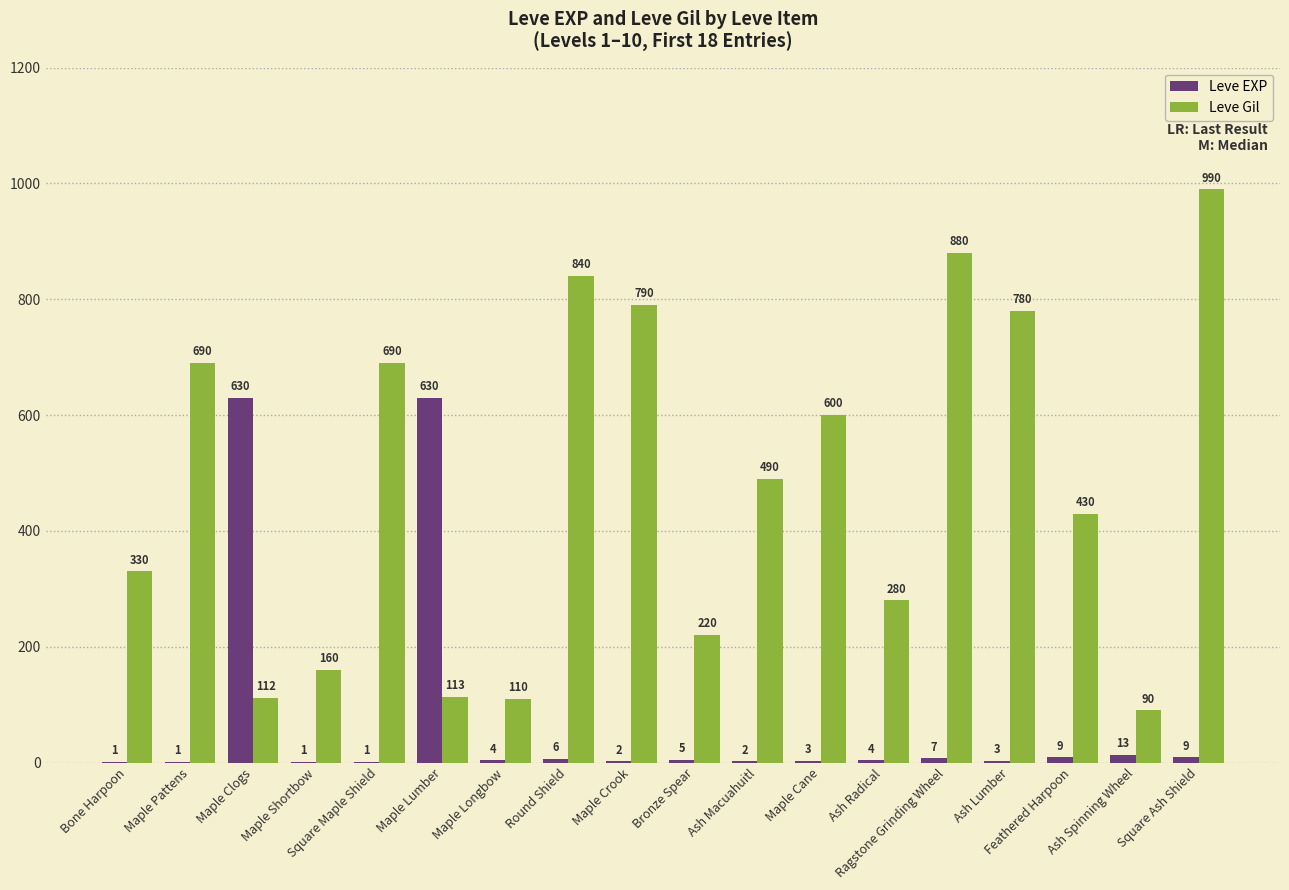

How many groups of bars are there?

18